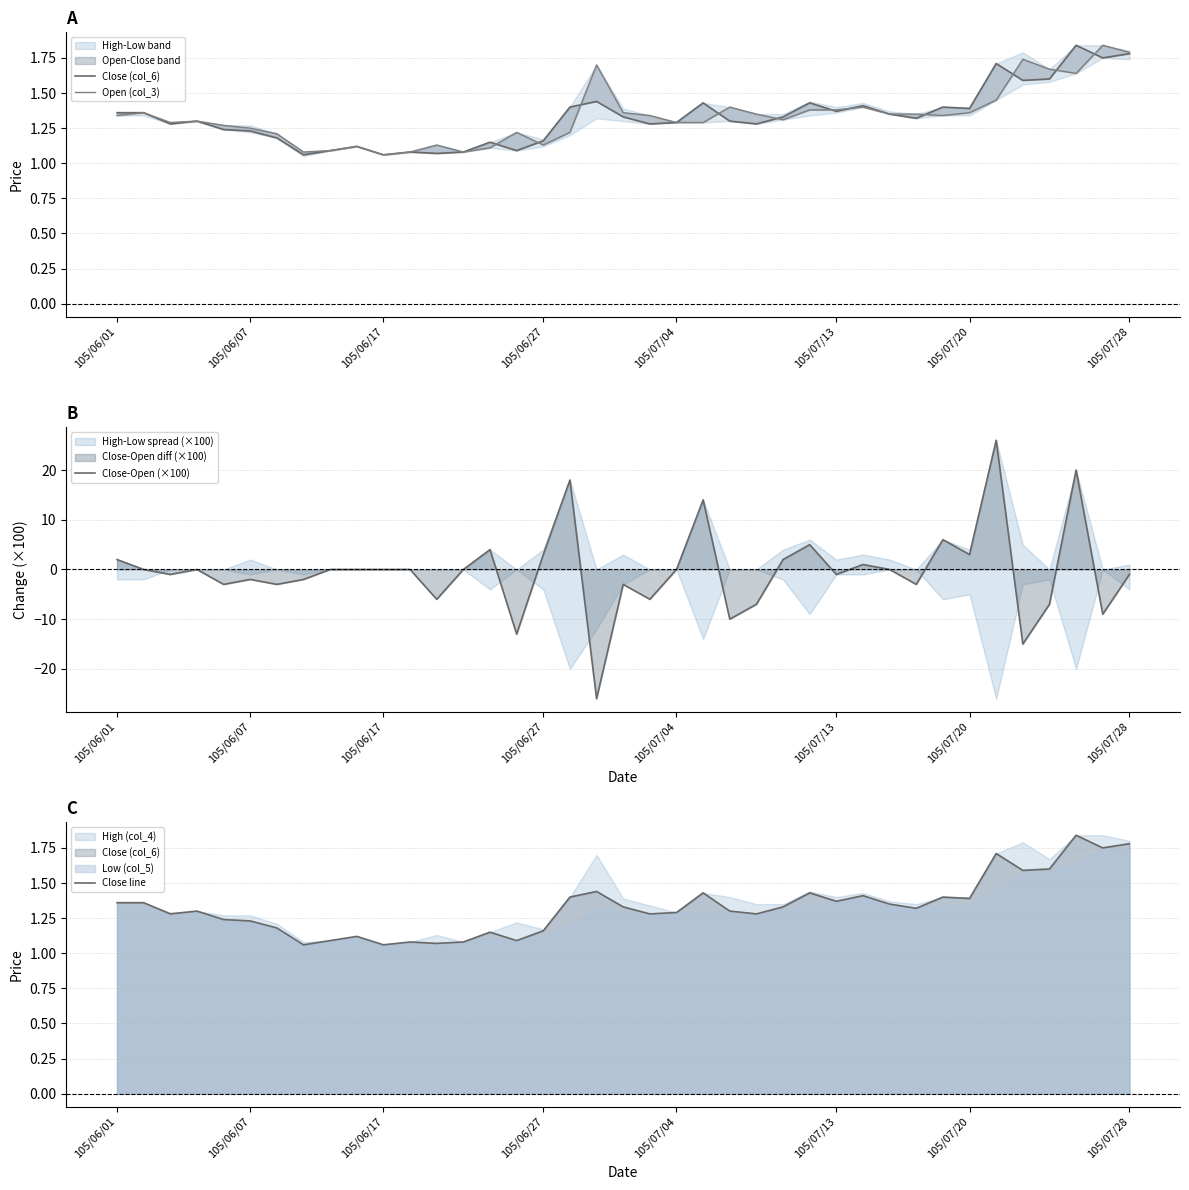

What is the sum of all Close (col_6) values?

51.9